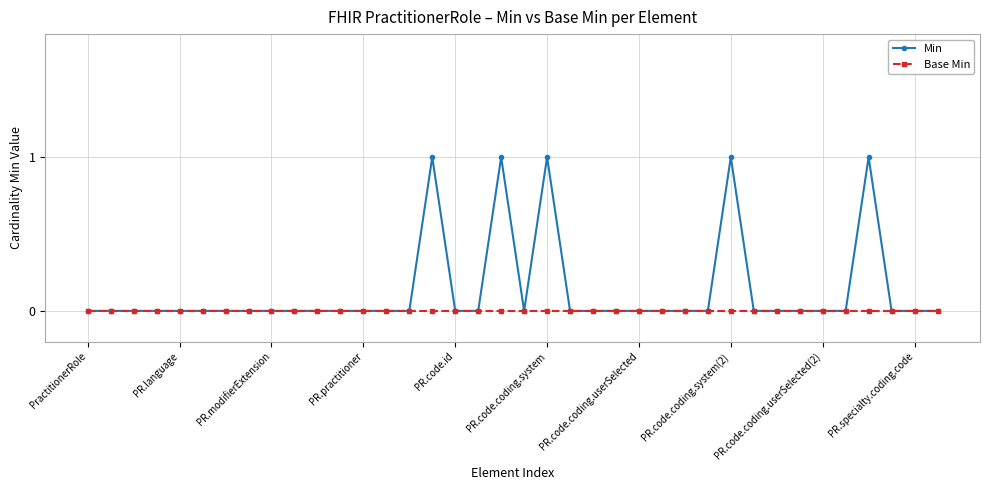

Rank the series by their maximum value, from highest to lowest.

Min, Base Min